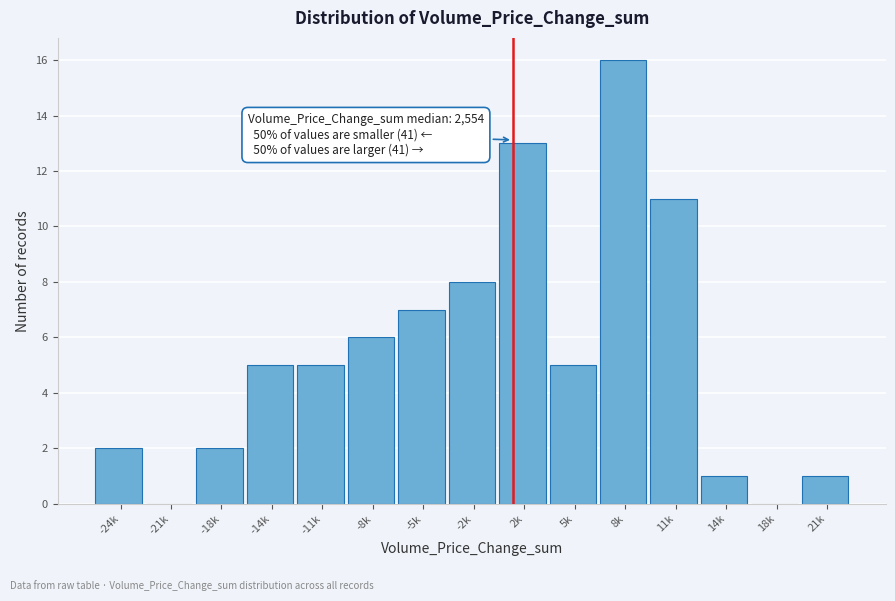

Reading left to right, transcribe all the data shown in this chart.

-24k=2	-21k=0	-18k=2	-14k=5	-11k=5	-8k=6	-5k=7	-2k=8	2k=13	5k=5	8k=16	11k=11	14k=1	18k=0	21k=1